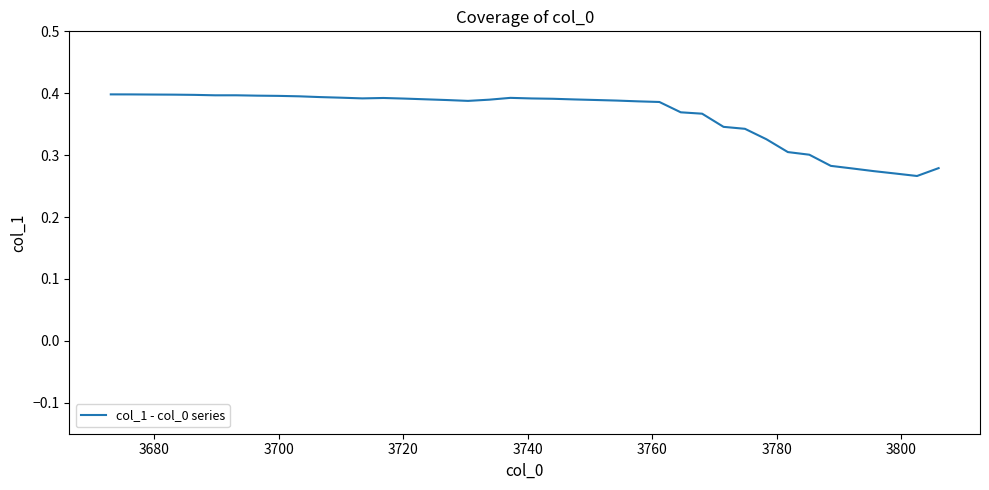

How many lines are shown in the chart?

1